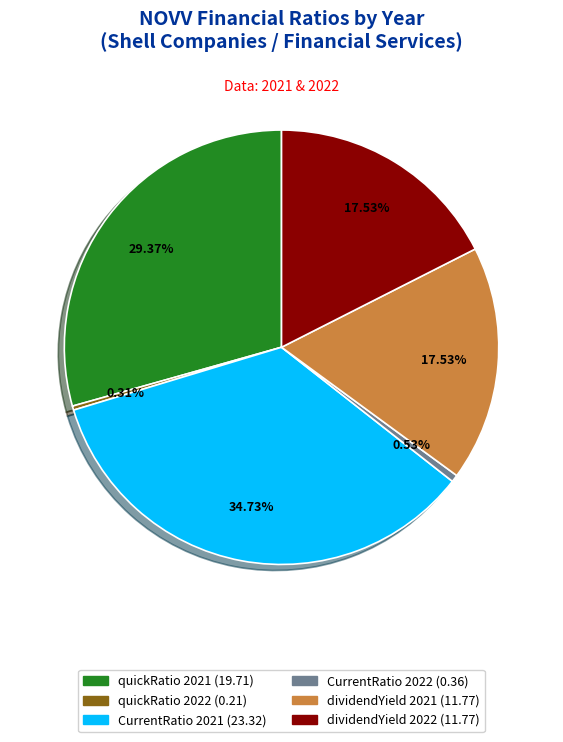

Does any single category account for the majority?

No